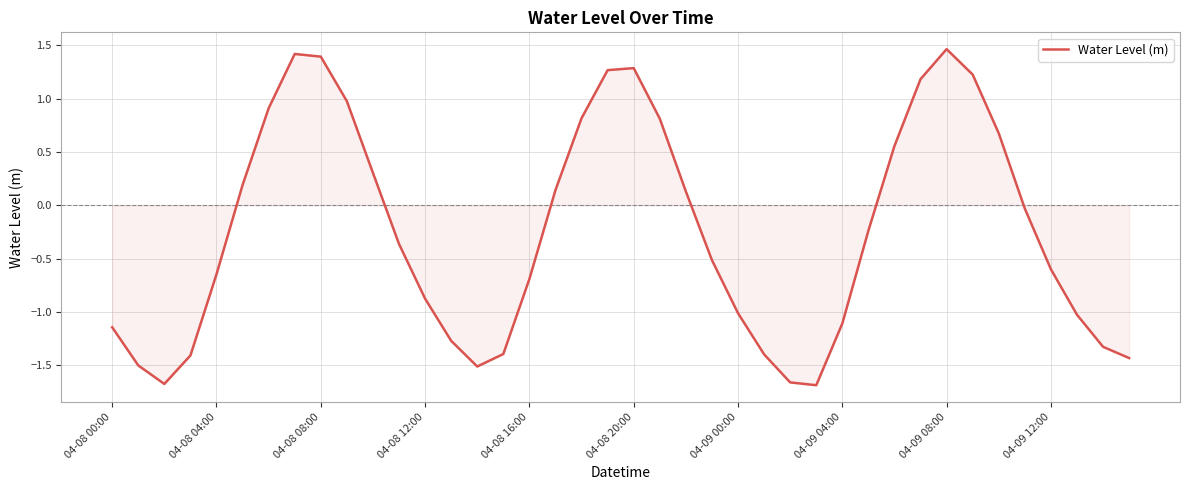

What is the difference between the maximum and minimum values?

3.1